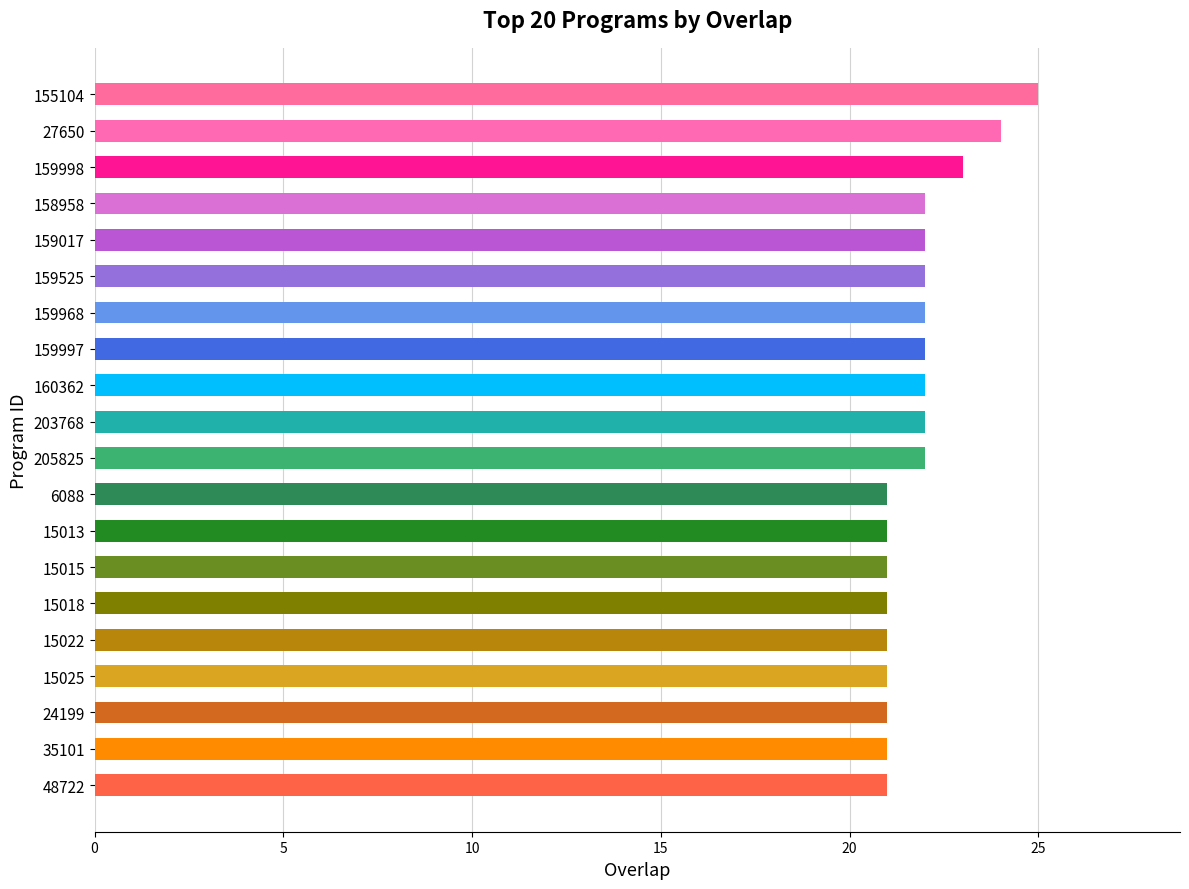

What is the change in value from 27650 to 159525?

-2